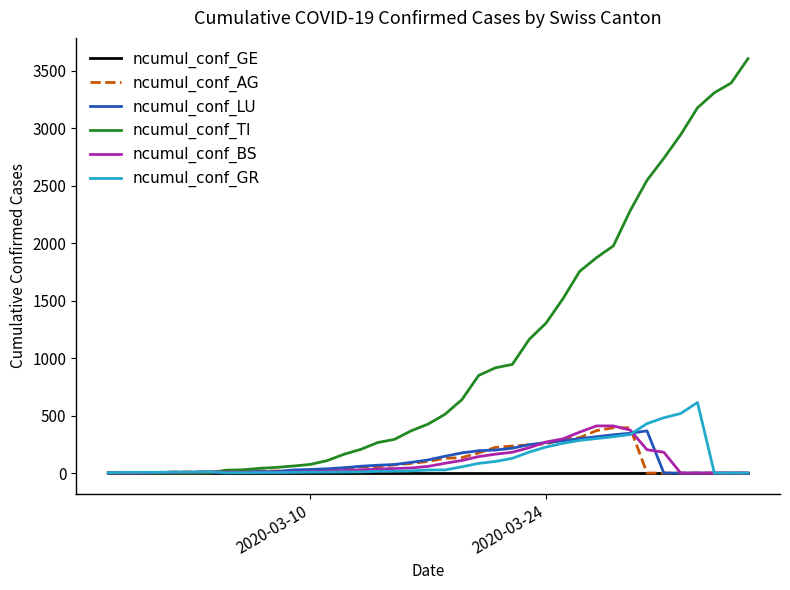

What is the maximum value for ncumul_conf_TI?

3606